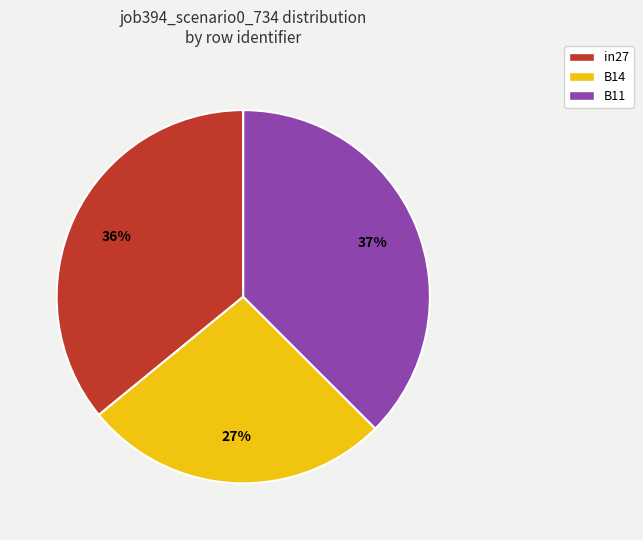

Is B14 the majority of the pie?

No